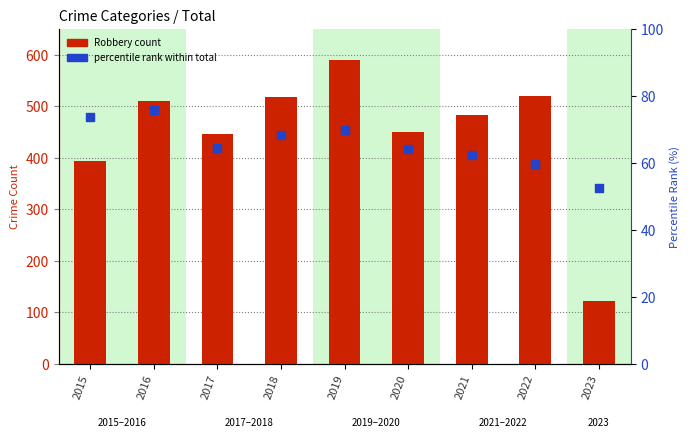

Which series has the largest total across all categories?

Robbery count